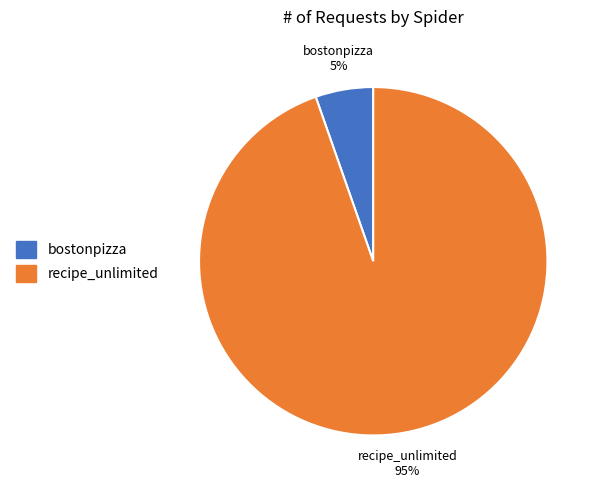

How many slices are in this pie chart?

2